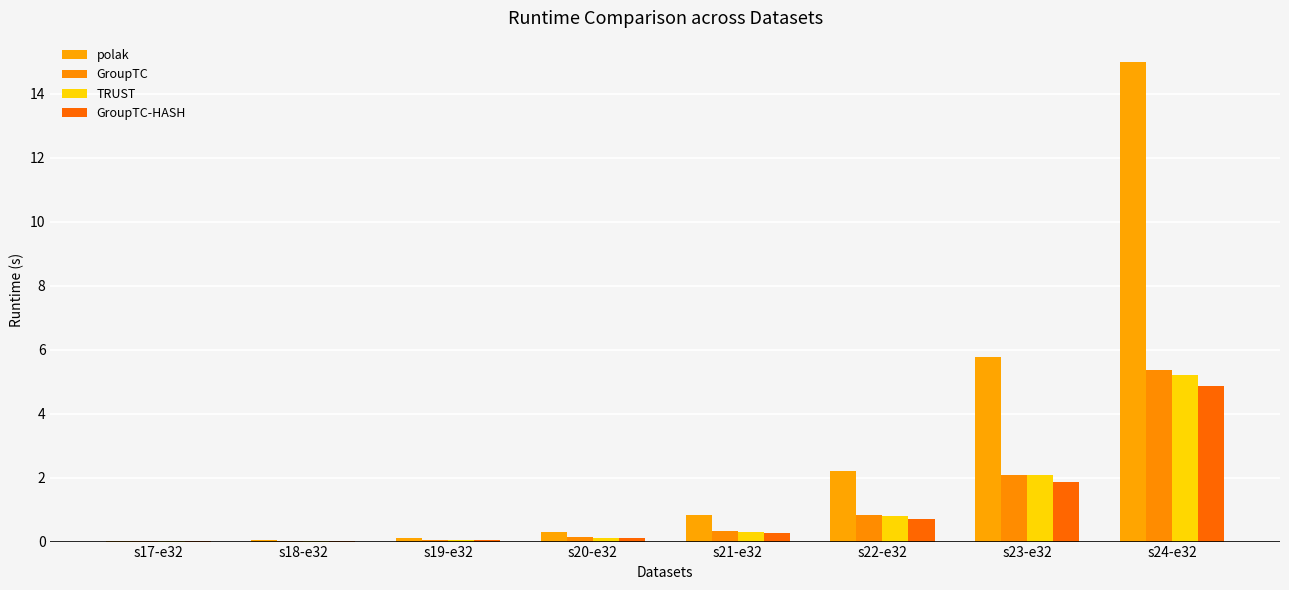

What is the sum of all GroupTC values?

8.8